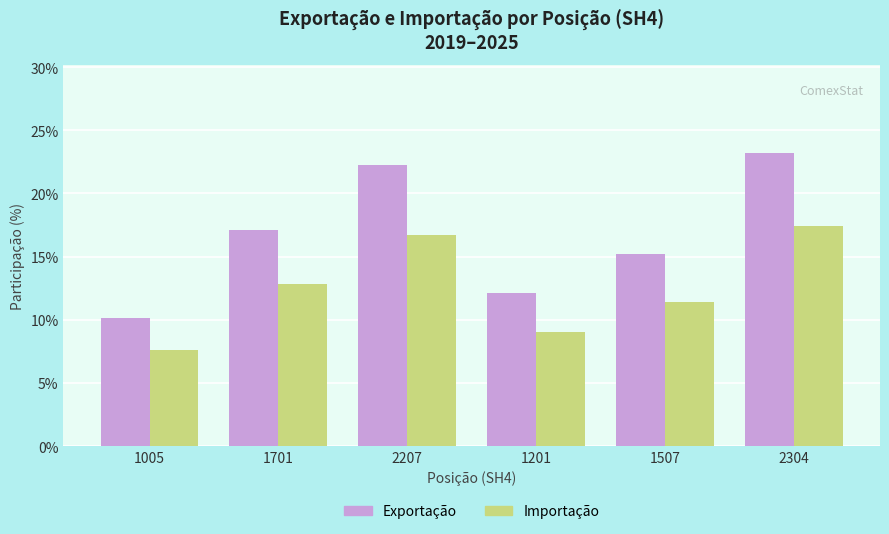

Where is Importação nearest to the value 12?

1507